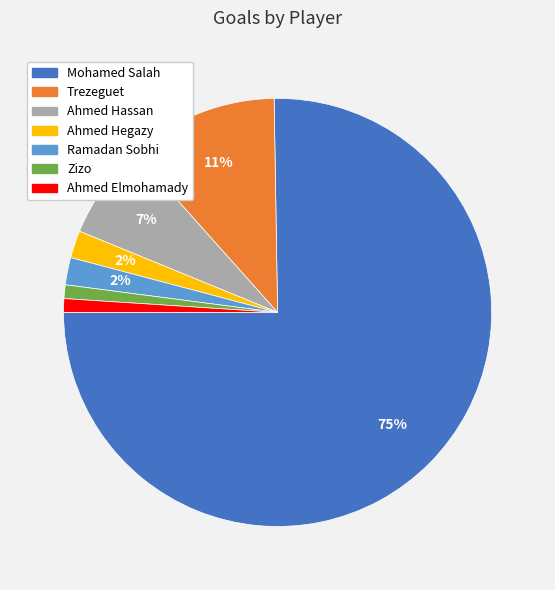

Count the number of slices in the pie.

7